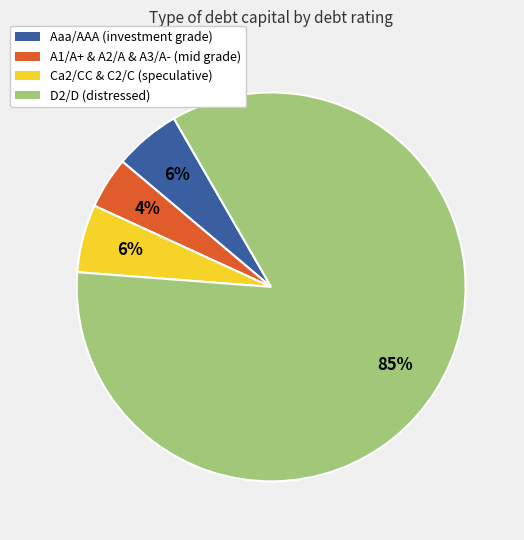

Is there any slice that represents more than half of the pie?

Yes